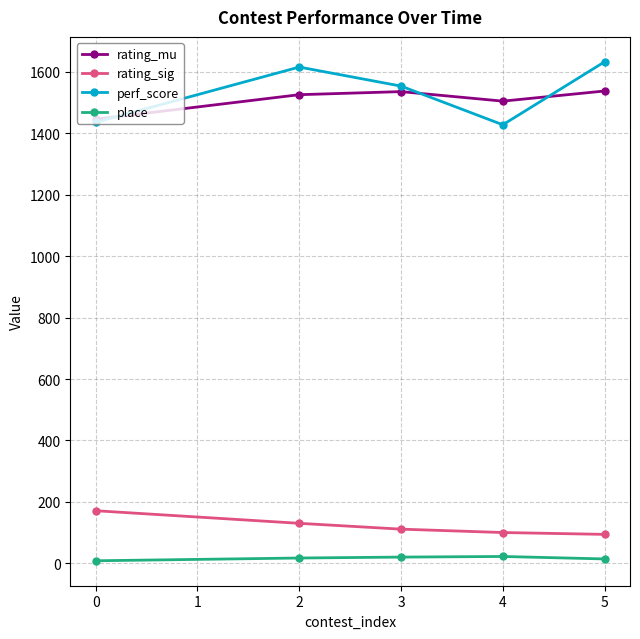

The value of perf_score at 3 is 1554. True or false?

True